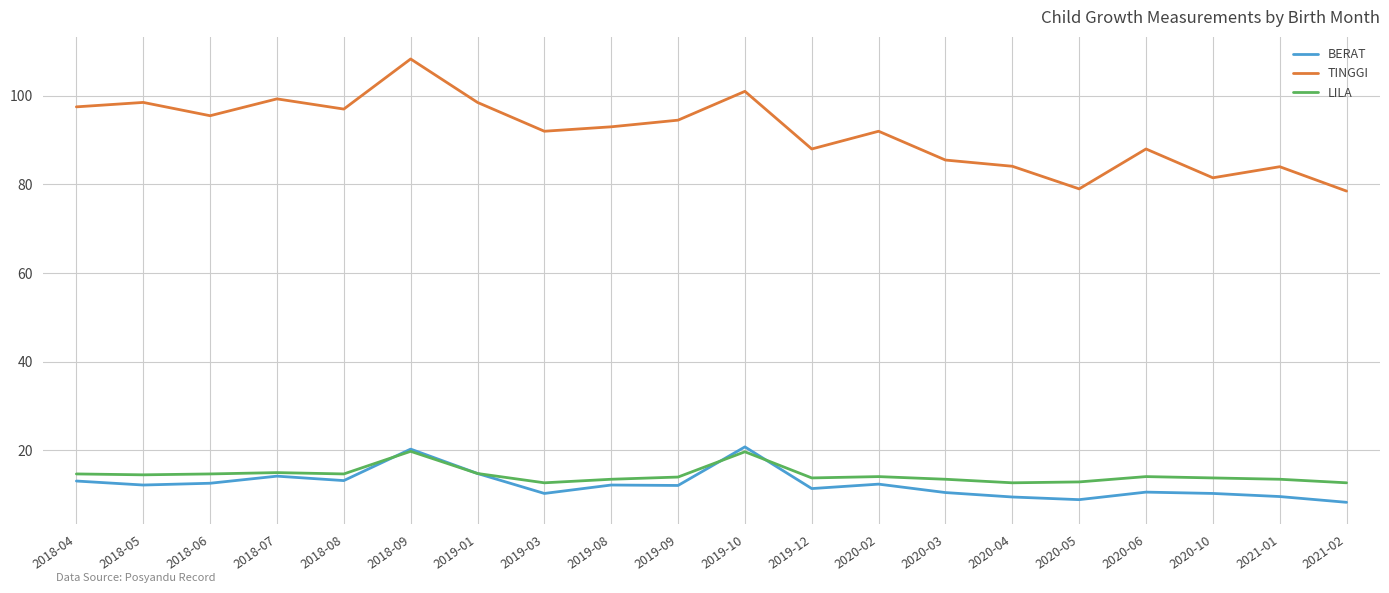

What is the sum of all TINGGI values?

1835.7